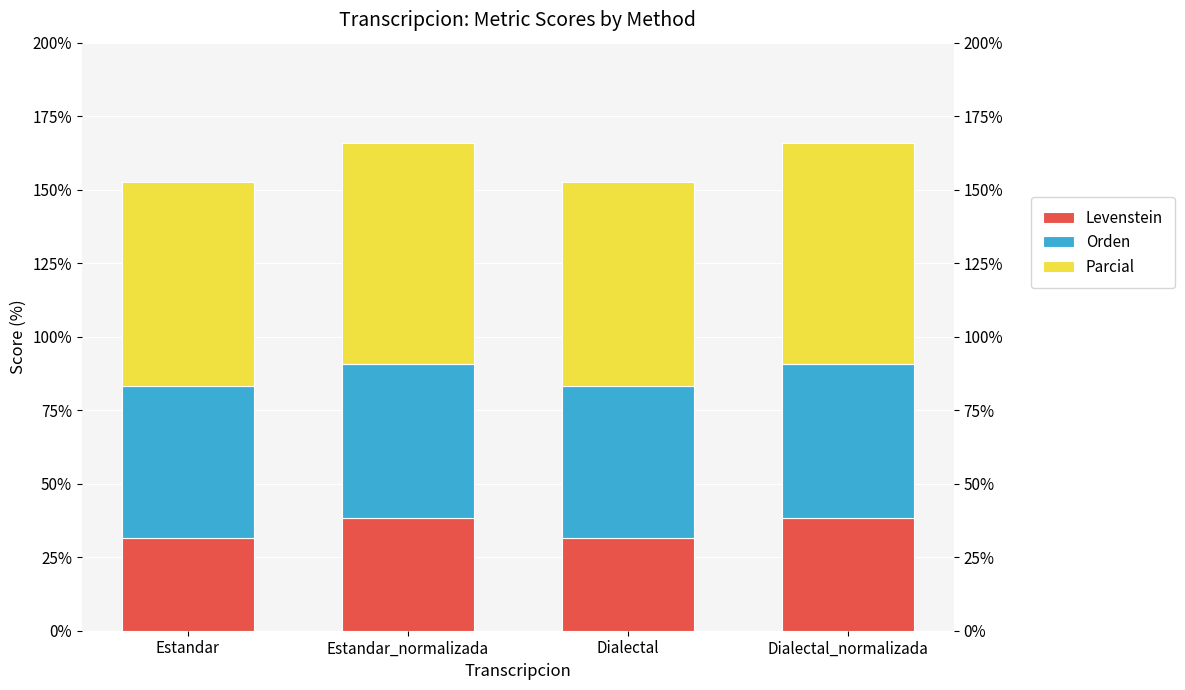

Reading right to left, transcribe all the data shown in this chart.

Levenstein: 38.3	31.7	38.3	31.7
Orden: 52.5	51.6	52.5	51.6
Parcial: 75.0	69.2	75.0	69.2